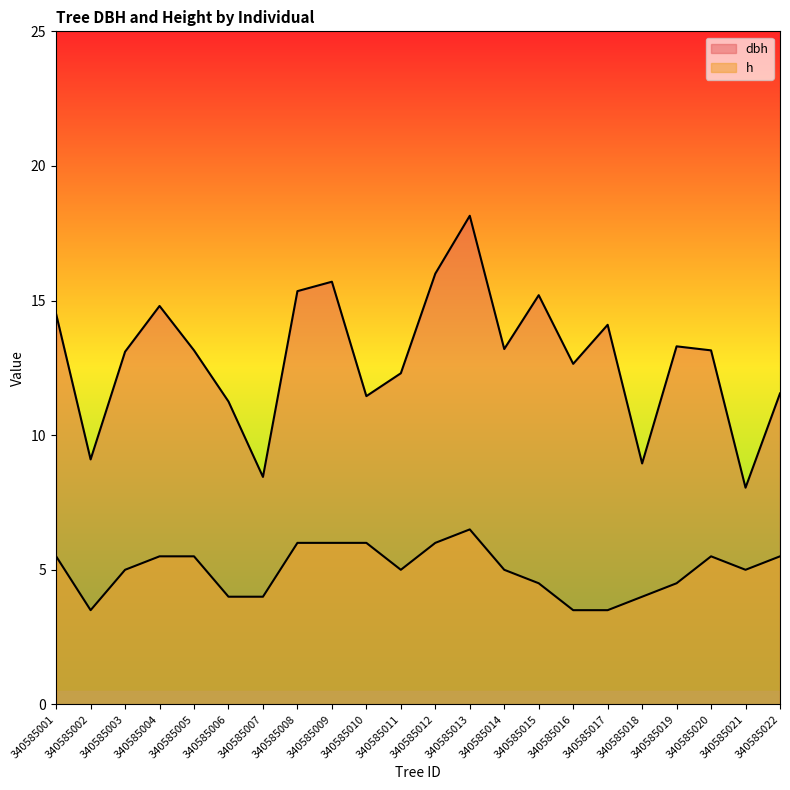

In dbh, how many points are higher than both neighbors (excluding endpoints)?

6